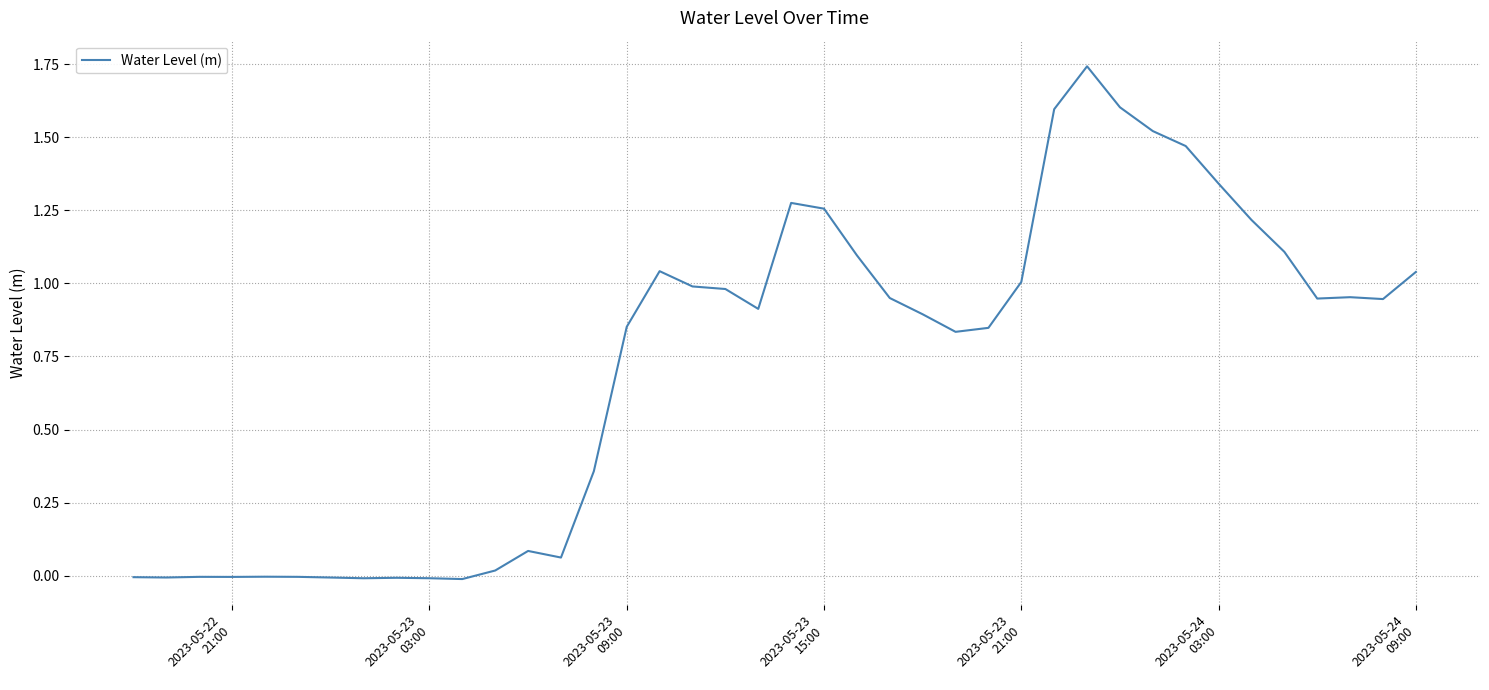

Does the chart display data point markers on the line(s)?

No